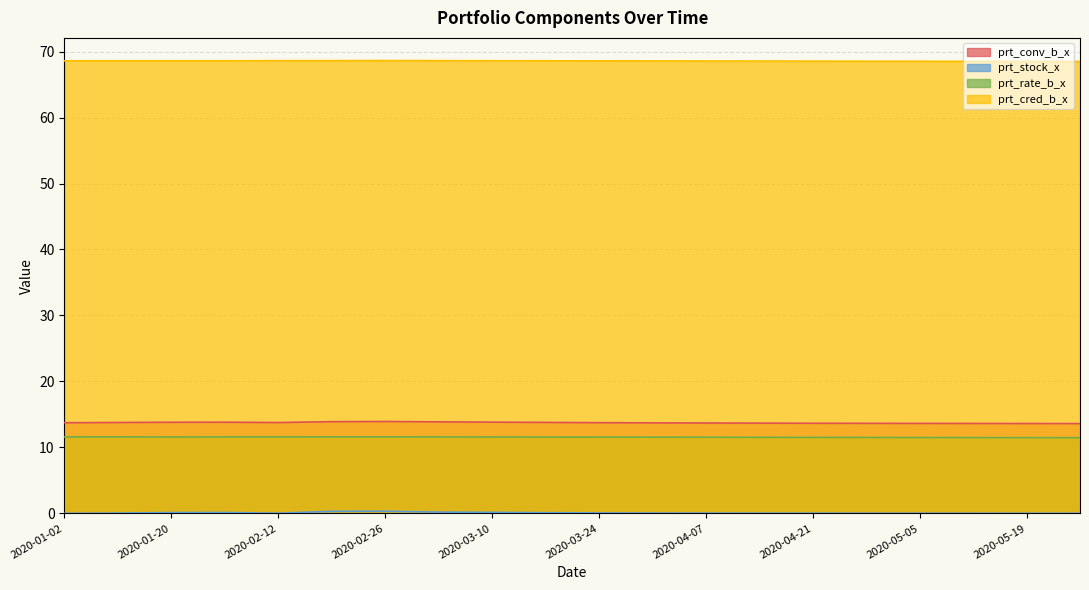

Rank the series by their maximum value, from lowest to highest.

prt_stock_x, prt_rate_b_x, prt_conv_b_x, prt_cred_b_x